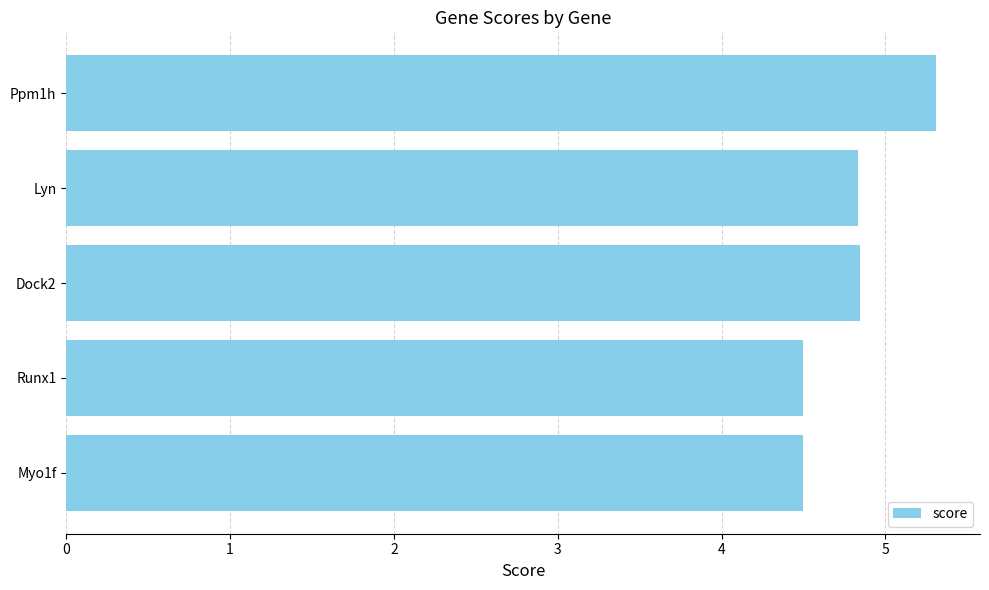

Between Runx1 and Dock2, which is larger?

Dock2